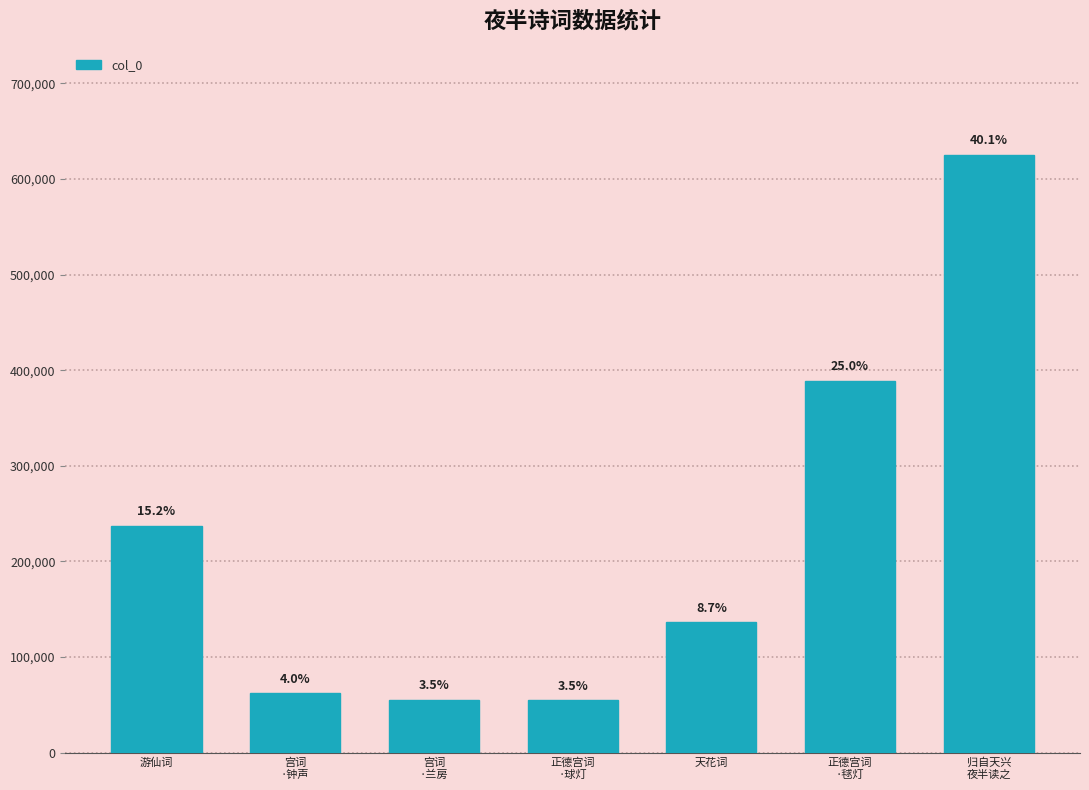

Are the bars horizontal?

No